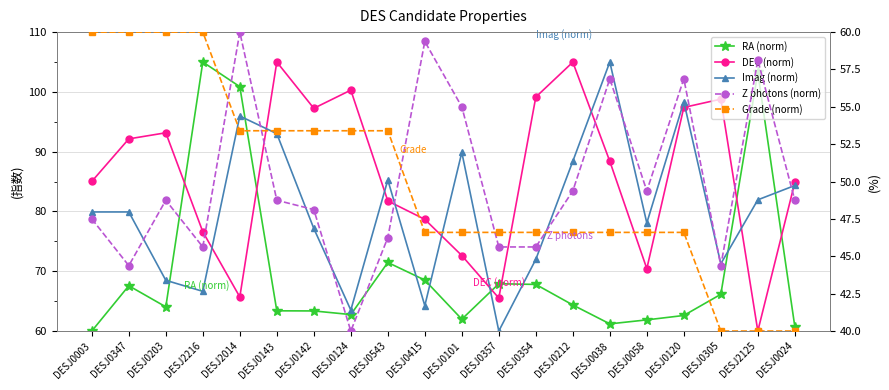

What is the value of the DEC (norm) point at the 14th from the left?

105.0